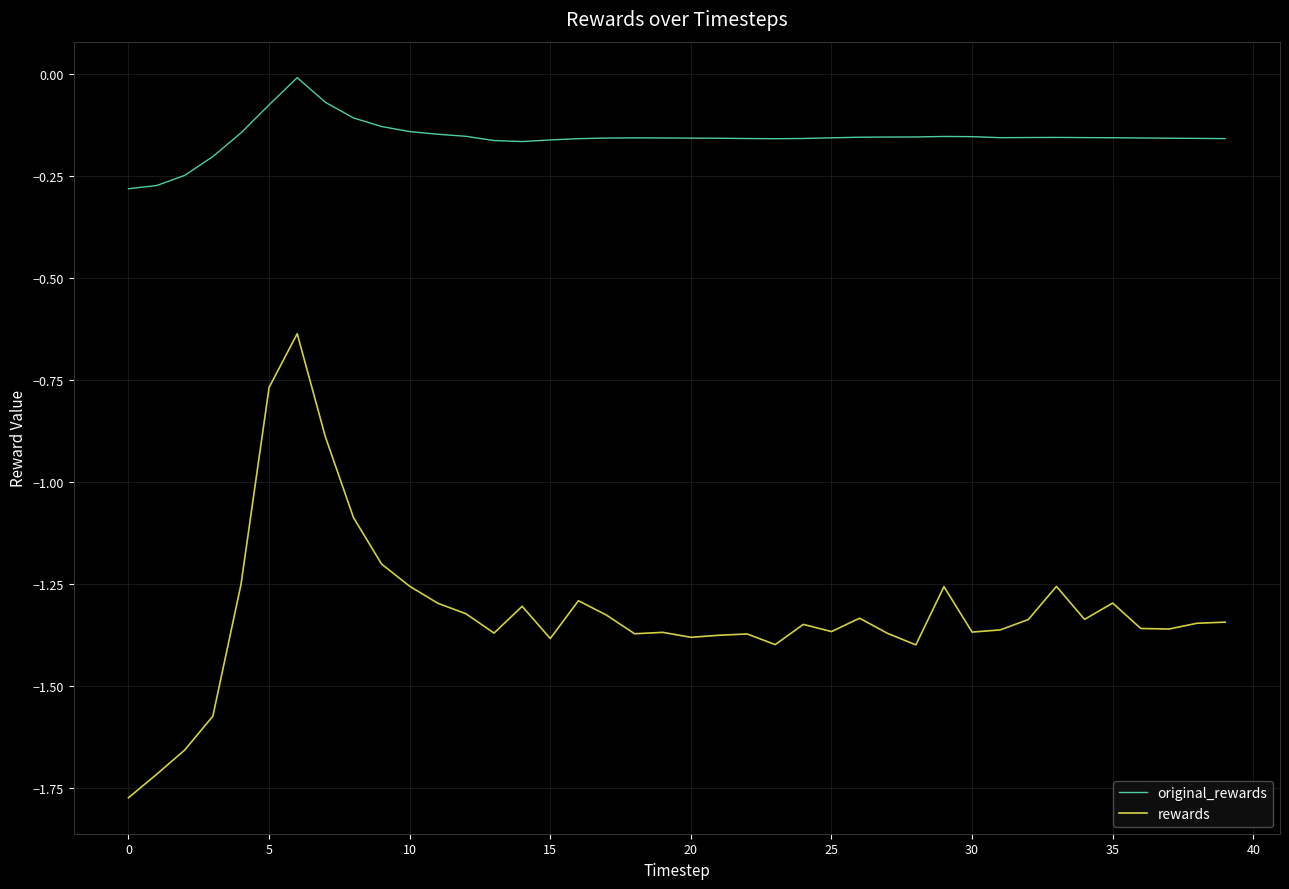

True or false: rewards and original_rewards intersect in this chart.

False